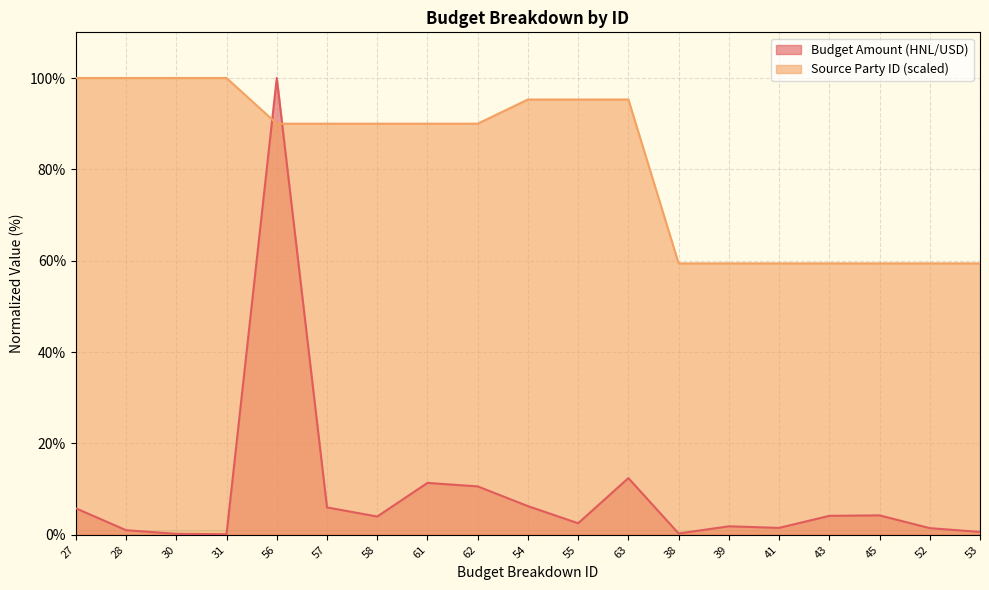

Which category has the highest value in the Budget Amount (HNL/USD) series?

56